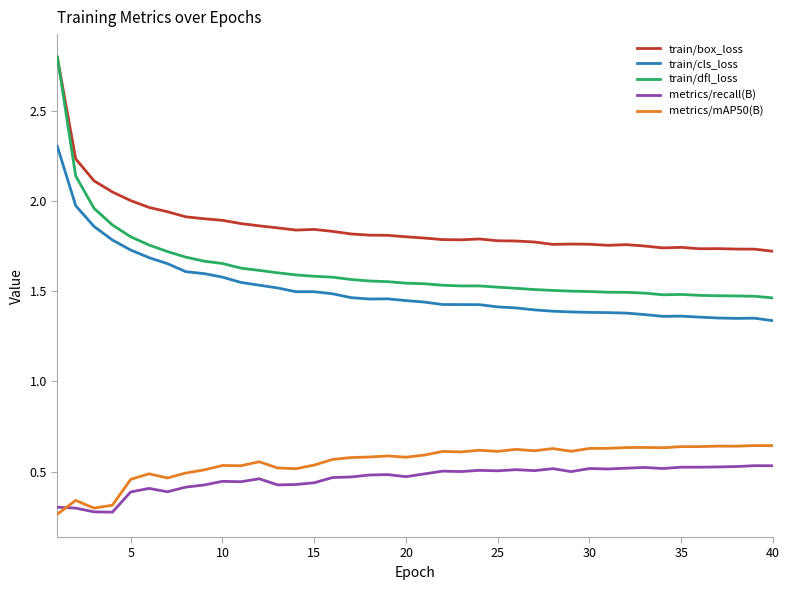

What are all the series names shown in the legend?

train/box_loss, train/cls_loss, train/dfl_loss, metrics/recall(B), metrics/mAP50(B)